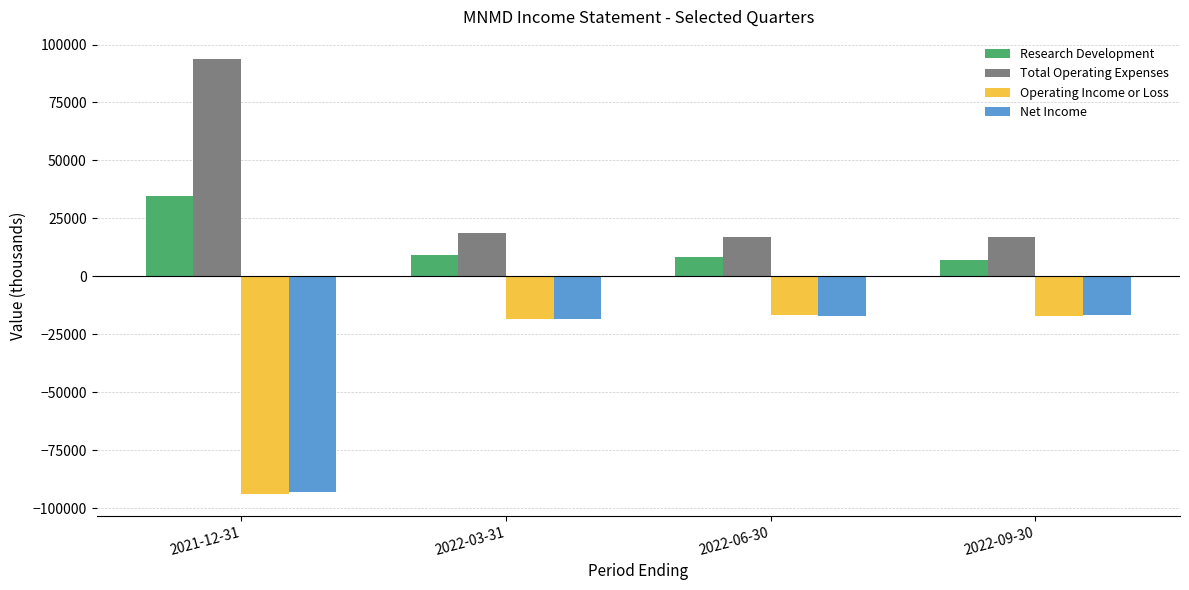

What is the spread (max minus min) of values at 2022-06-30?

33900